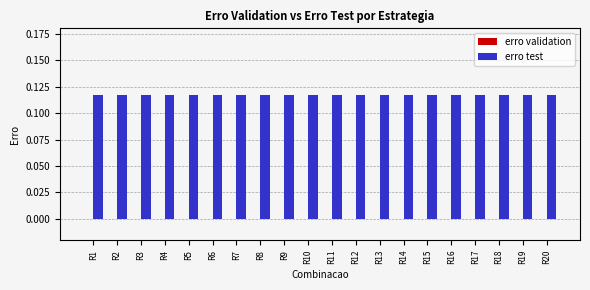

What are all the series names shown in the legend?

erro validation, erro test